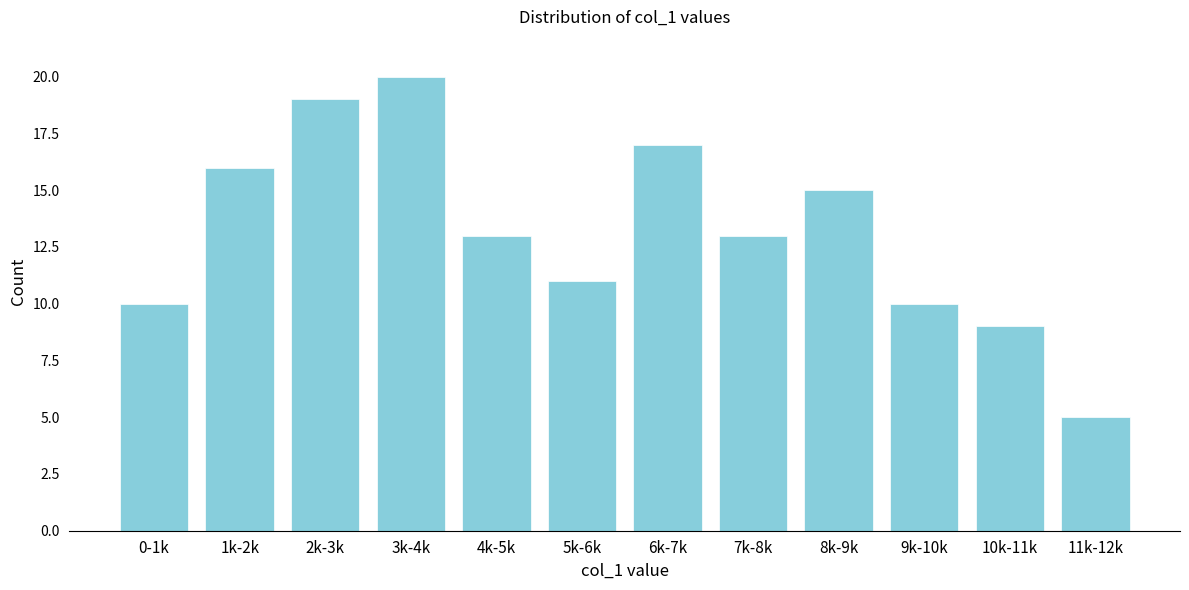

Reading left to right, list all the values displayed in this chart.

10	16	19	20	13	11	17	13	15	10	9	5